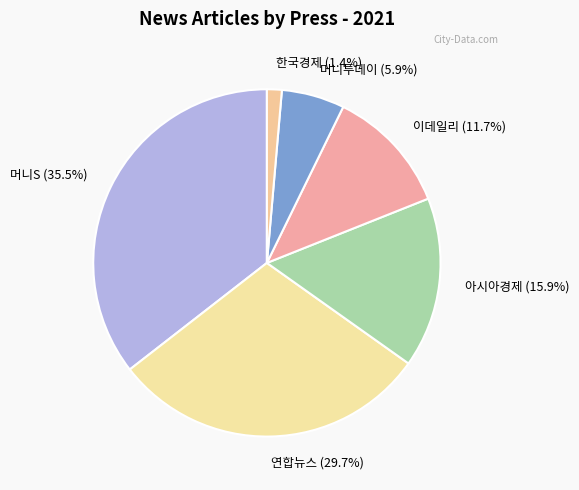

Which category has the smallest portion of the pie?

한국경제